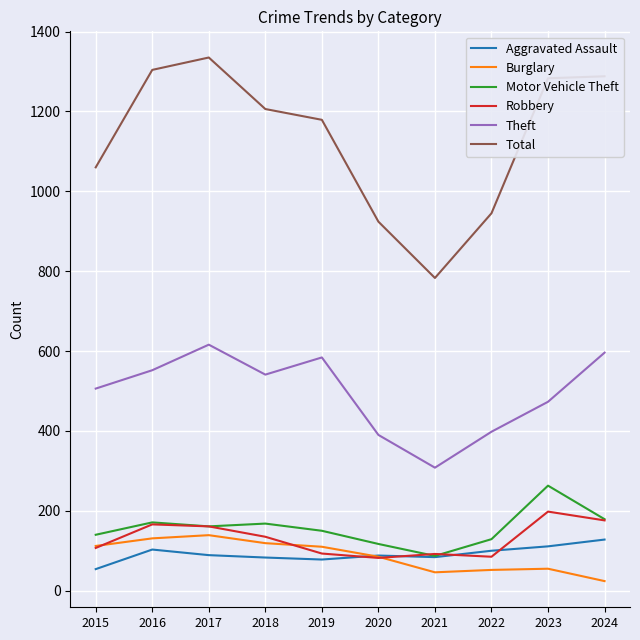

How many distinct data groups are displayed?

6